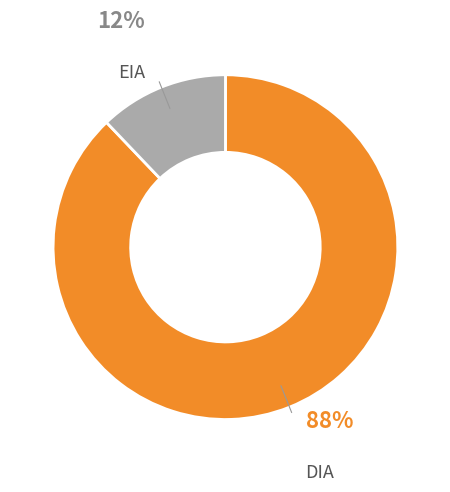

Is there any slice that represents more than half of the pie?

Yes